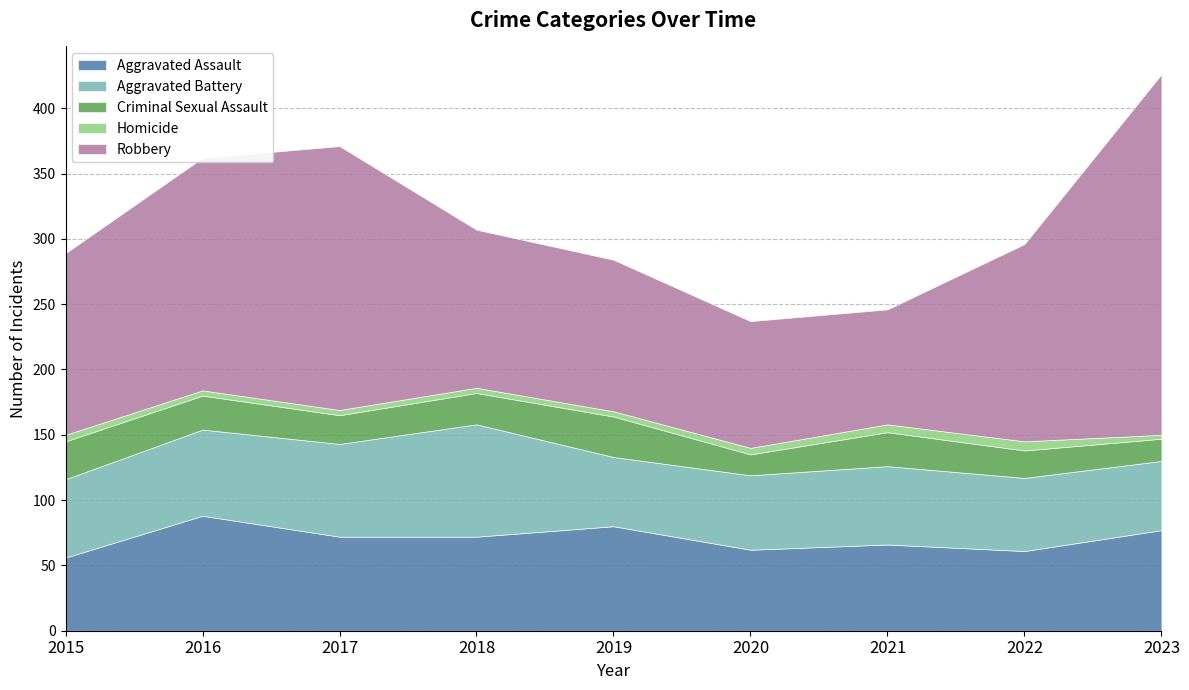

What is the value of the Homicide point at the 3rd from the left?

4